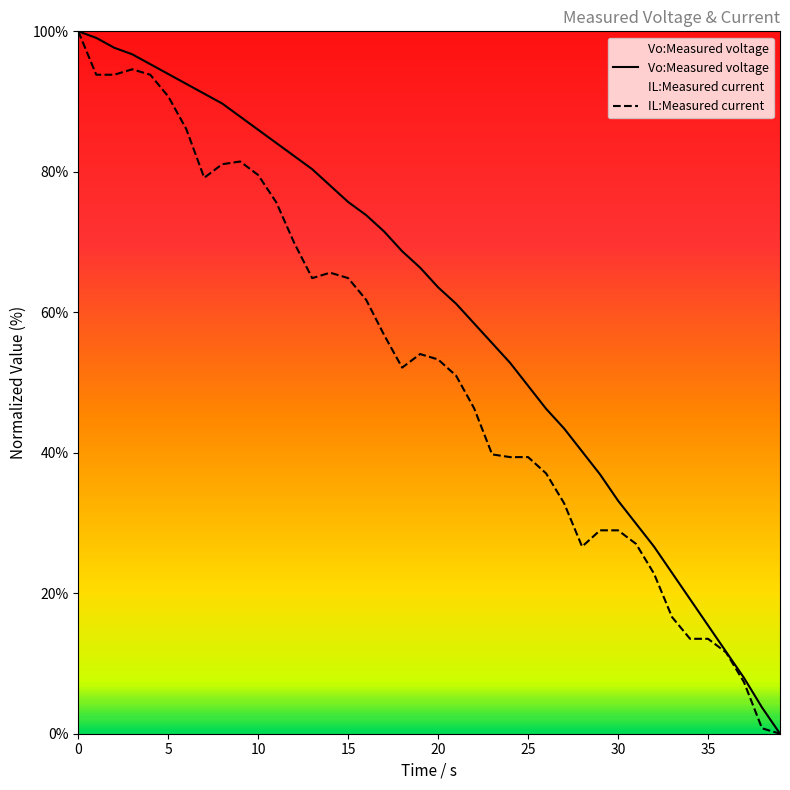

Is it true that Vo:Measured voltage equals 87.9 at 9?

True